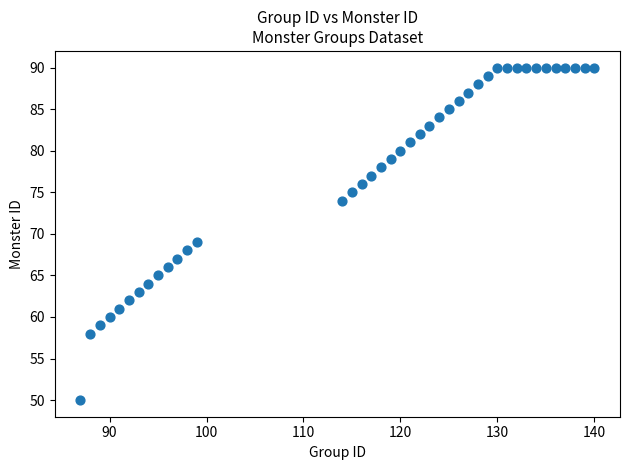

What Y value in the scatter plot is closest to 70?

69